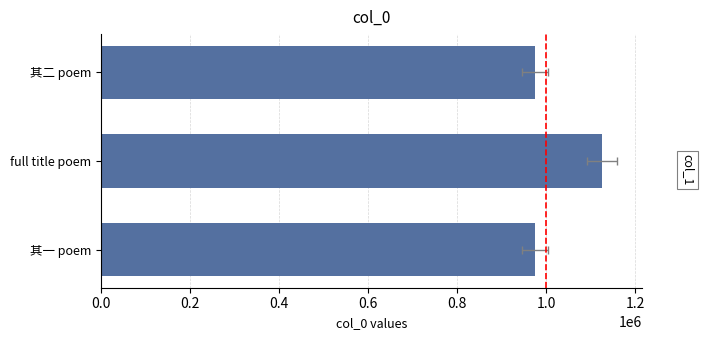

Reading right to left, what are all the values shown in this chart?

973734	1124145	973735